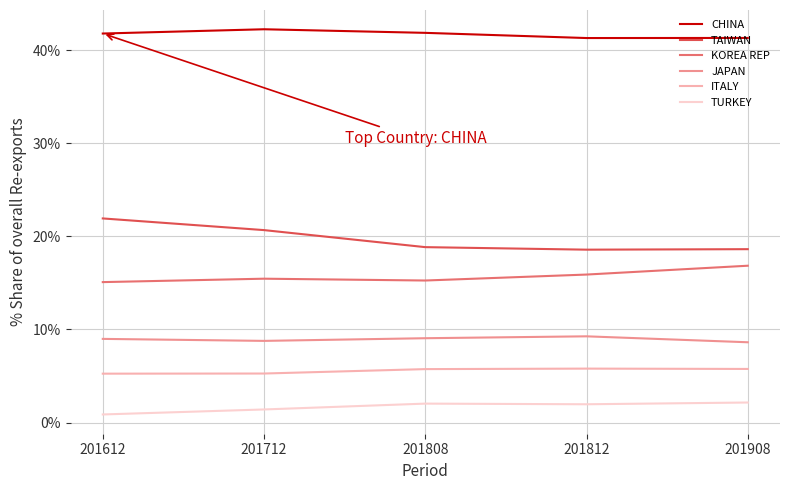

What is the lowest value of the ITALY series?

5.3